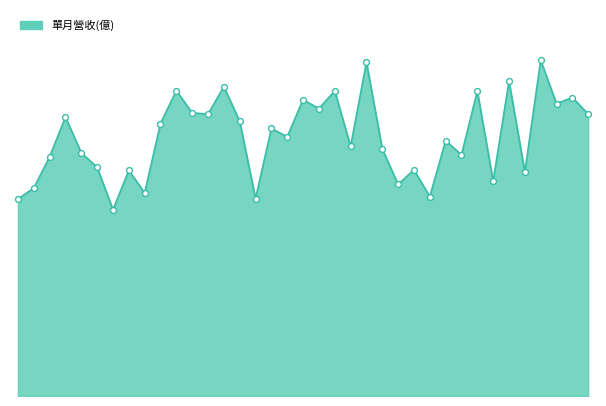

At which category is the sum across all series the highest?

33